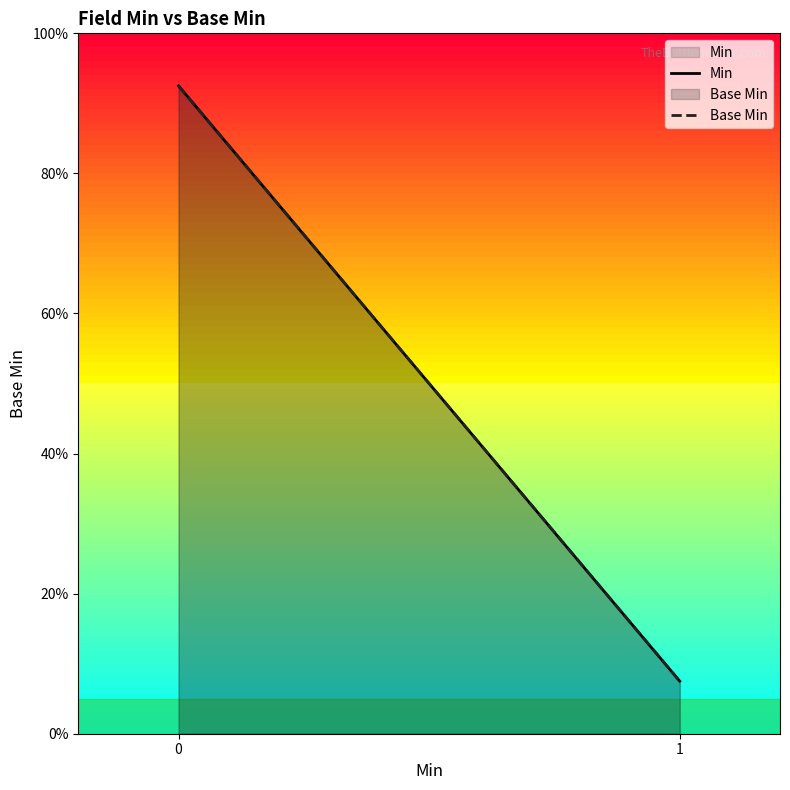

List the series in order of their peak value, highest first.

Min, Base Min